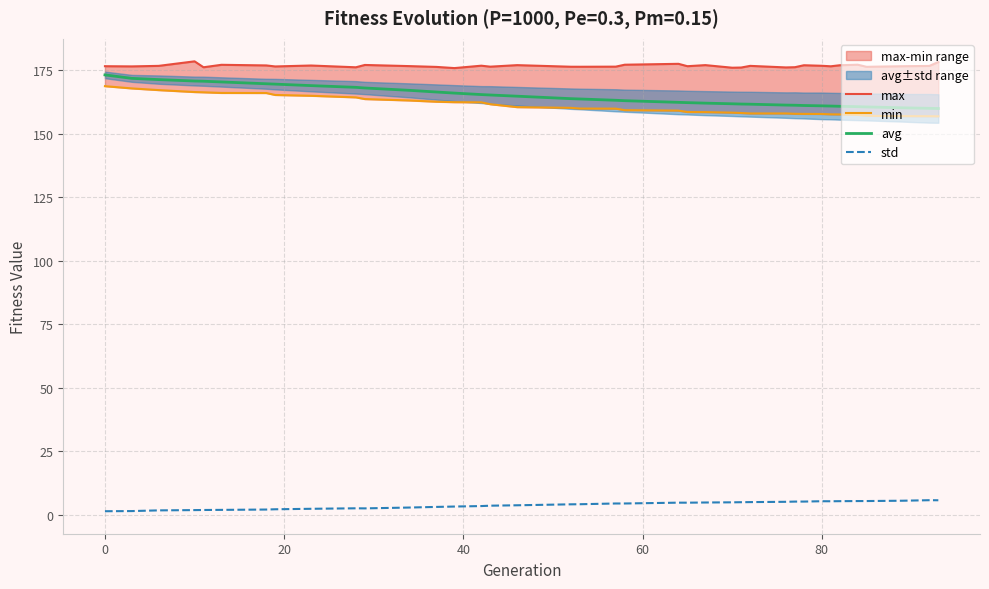

What is the maximum value shown in the chart?

178.5